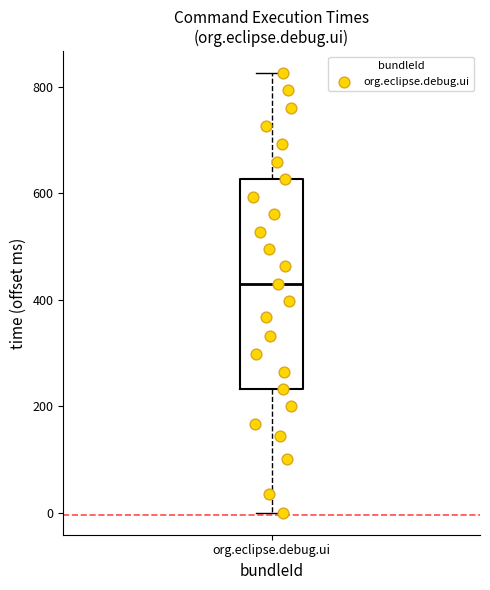

Read this box plot against the y-axis: the position of the median line, the range covered by the box, and the ends of both whiskers. The values are not printed on the chart, so give them approximately, as read against the axis.

median 440, box 240 to 620, whiskers 0 to 820